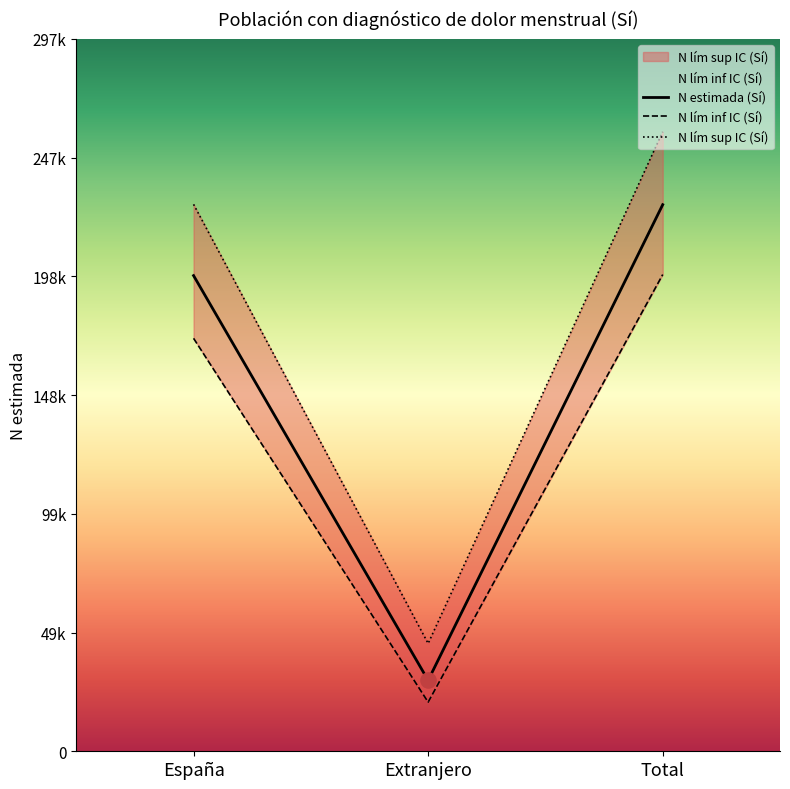

Which series has the largest Y range (max minus min)?

N lím sup IC (Sí)